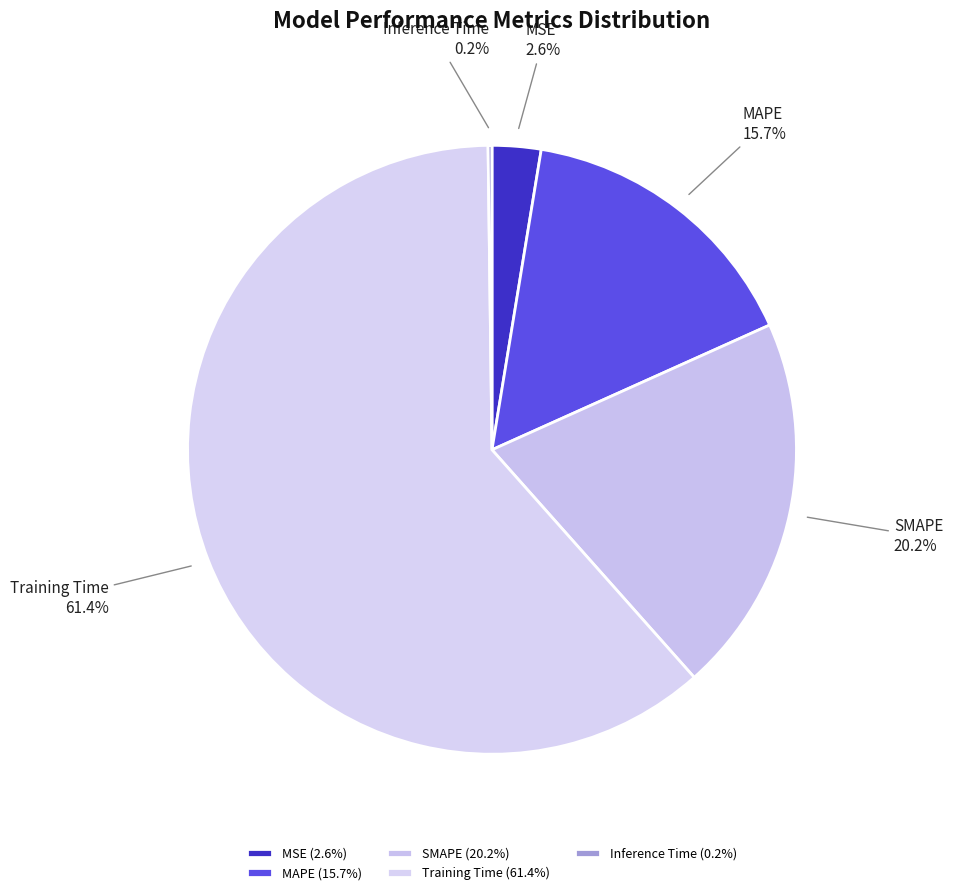

Is the sum of SMAPE and MAPE greater than half?

No